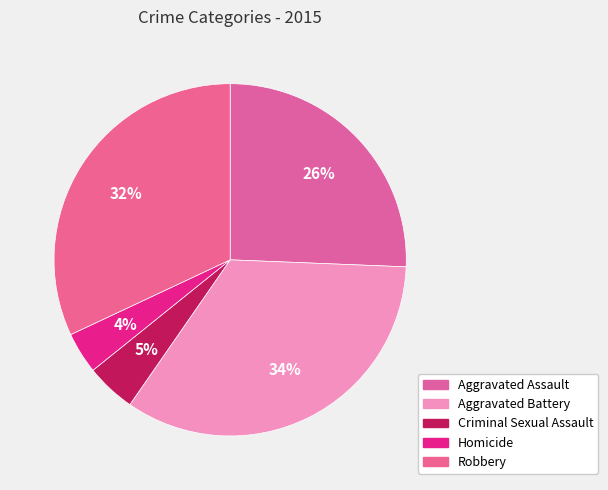

Which slice is the smallest?

Homicide